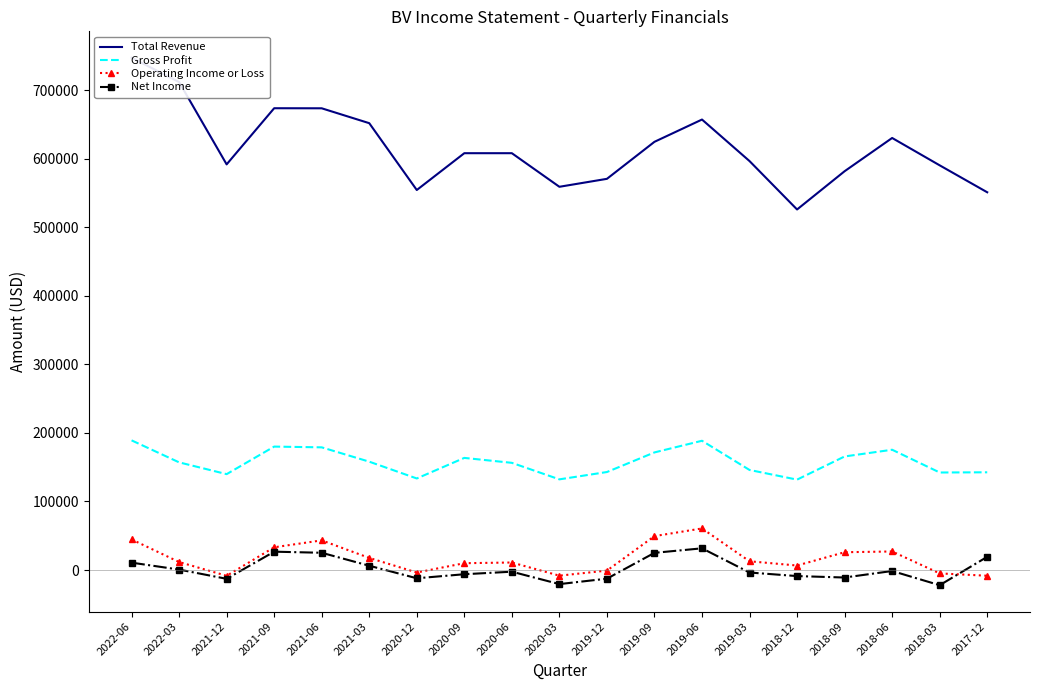

True or false: Total Revenue and Operating Income or Loss cross at least once.

False